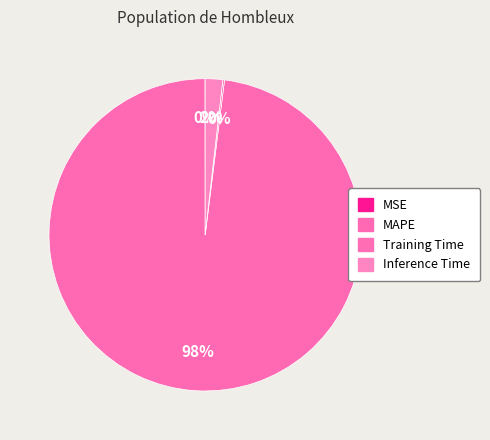

Rank the categories by value from highest to lowest.

MAPE, Inference Time, Training Time, MSE